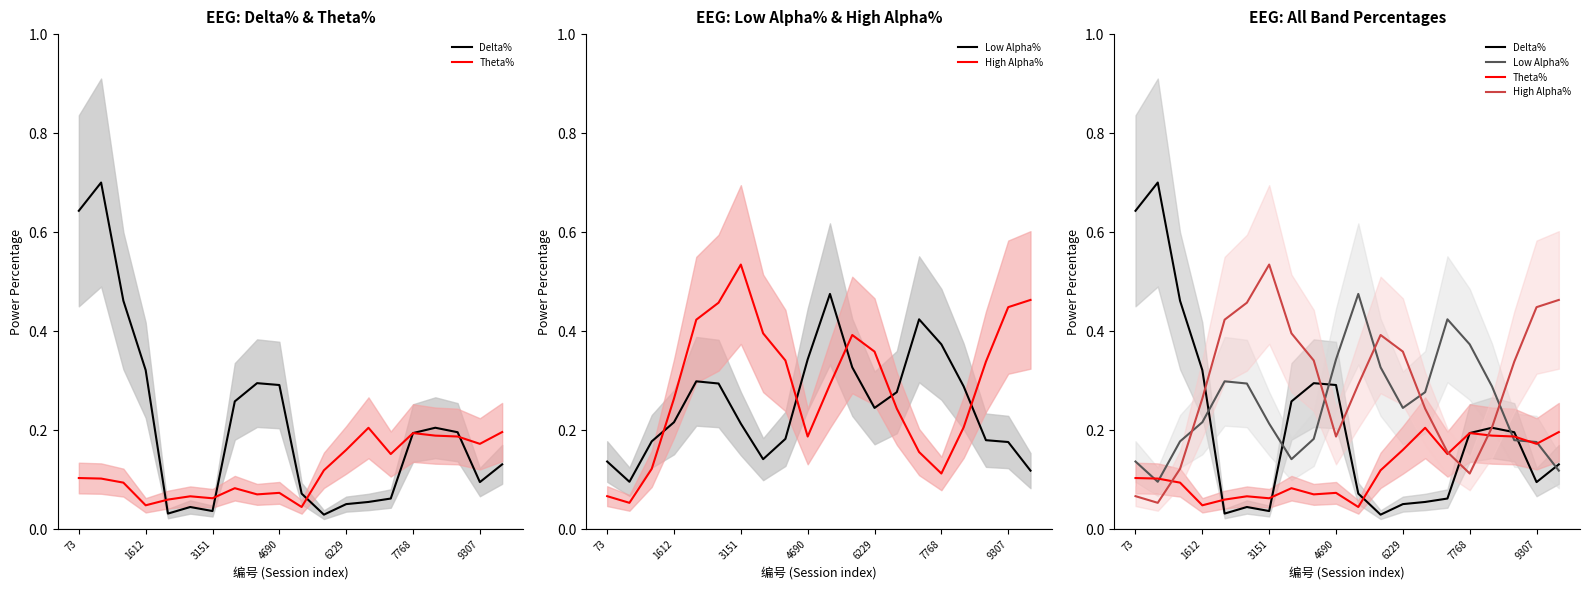

What is the total value across all series at 11?

0.9